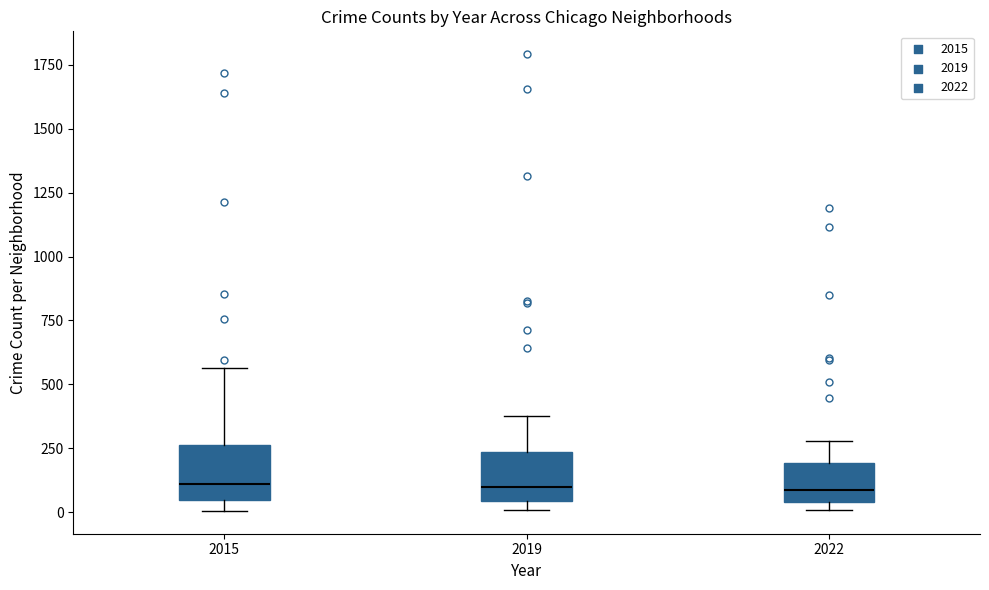

Reading left to right, read every box against the y-axis: the position of its median line, the range the box covers, and the ends of its whiskers. The values are not printed on the chart, so give them approximately, as read against the axis.

2015: median 100, box 50 to 250, whiskers 0 to 550
2019: median 100, box 50 to 250, whiskers 0 to 400
2022: median 100, box 50 to 200, whiskers 0 to 300